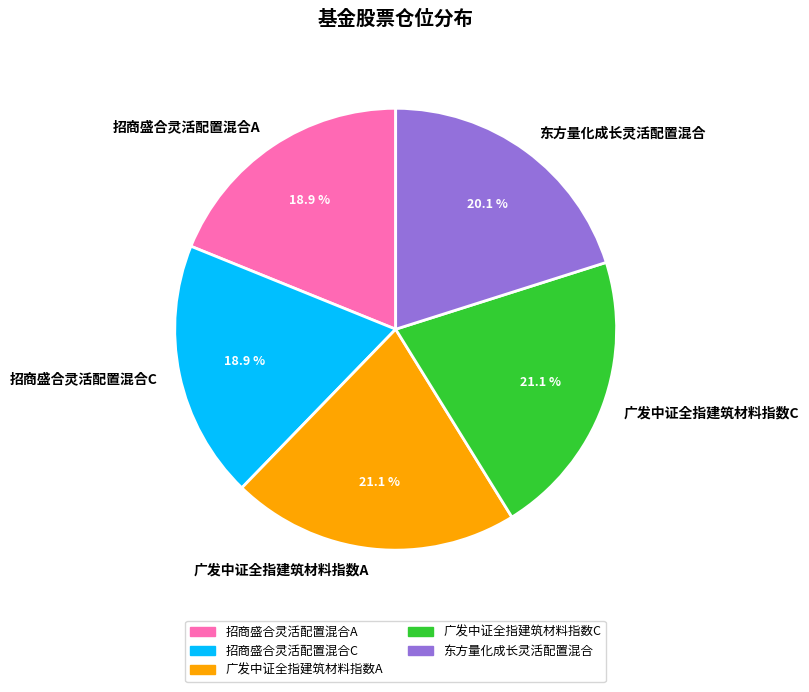

Approximately how many times larger is the value at 招商盛合灵活配置混合C compared to 招商盛合灵活配置混合A?

1.0